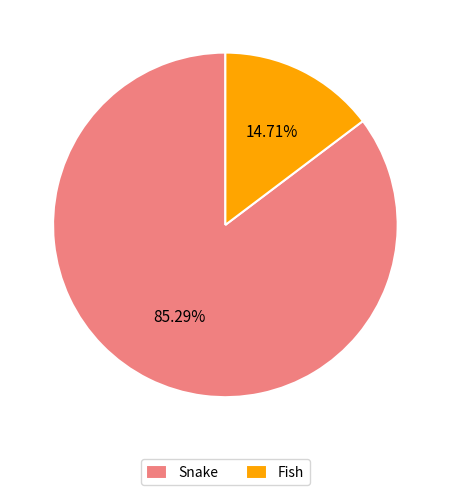

How many segments does this pie chart have?

2